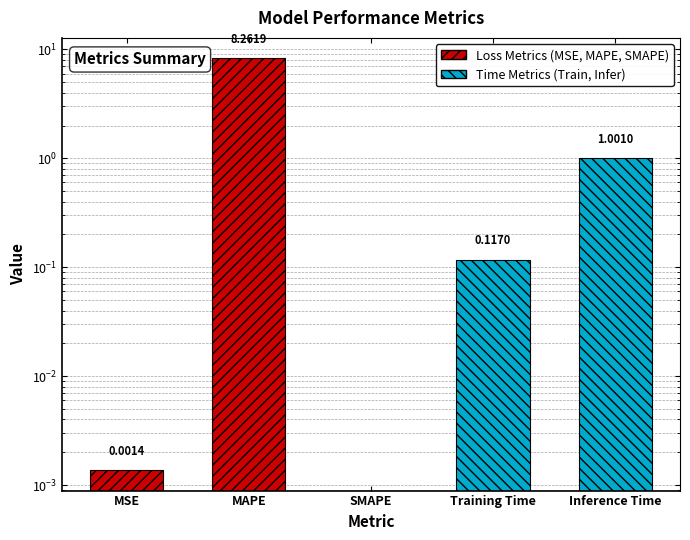

The chart shows a value of 0.0 at MSE. True or false?

True